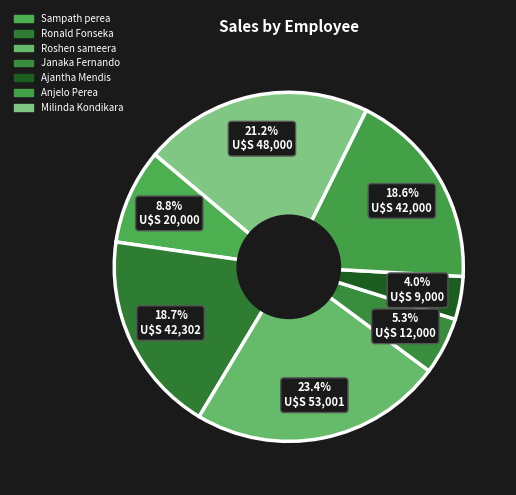

Which slice is the largest?

Roshen sameera